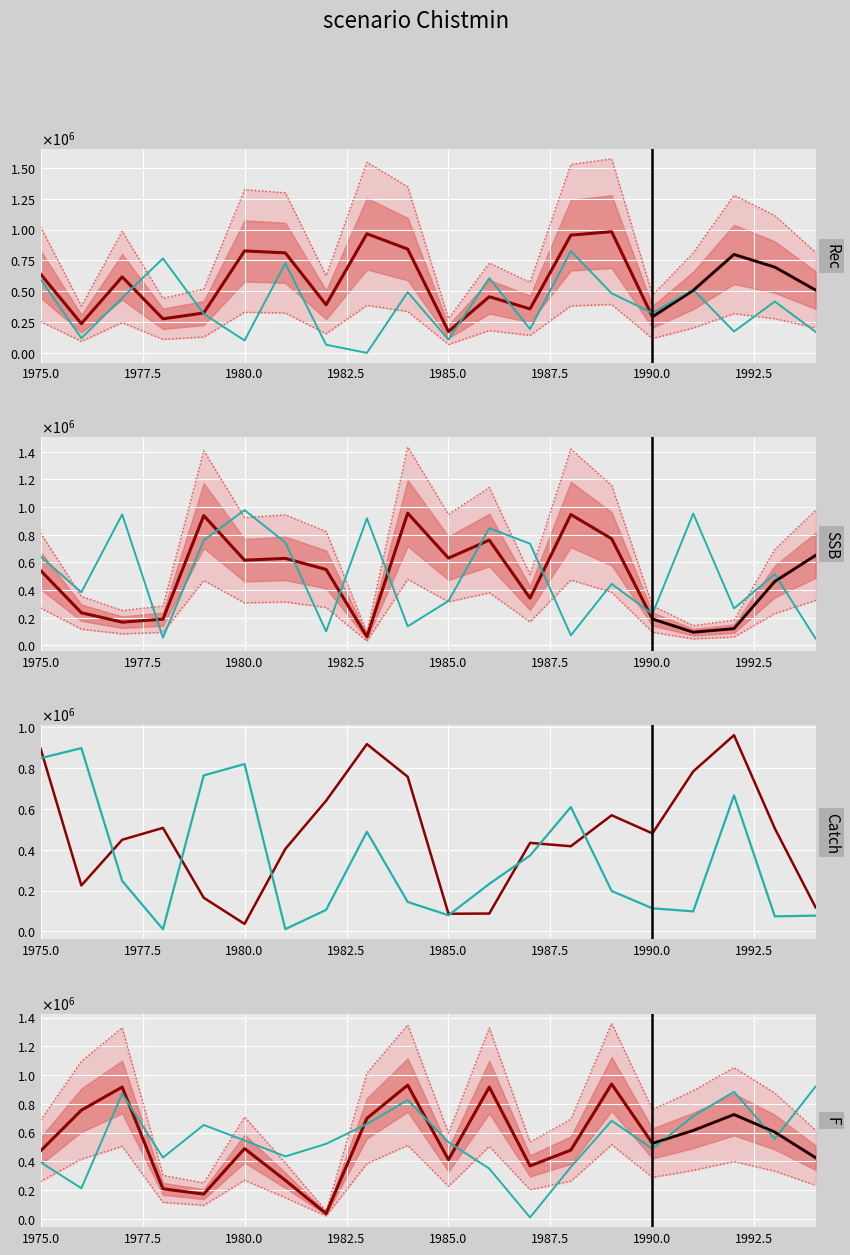

The value of median at 1985.0 is 411384. True or false?

True